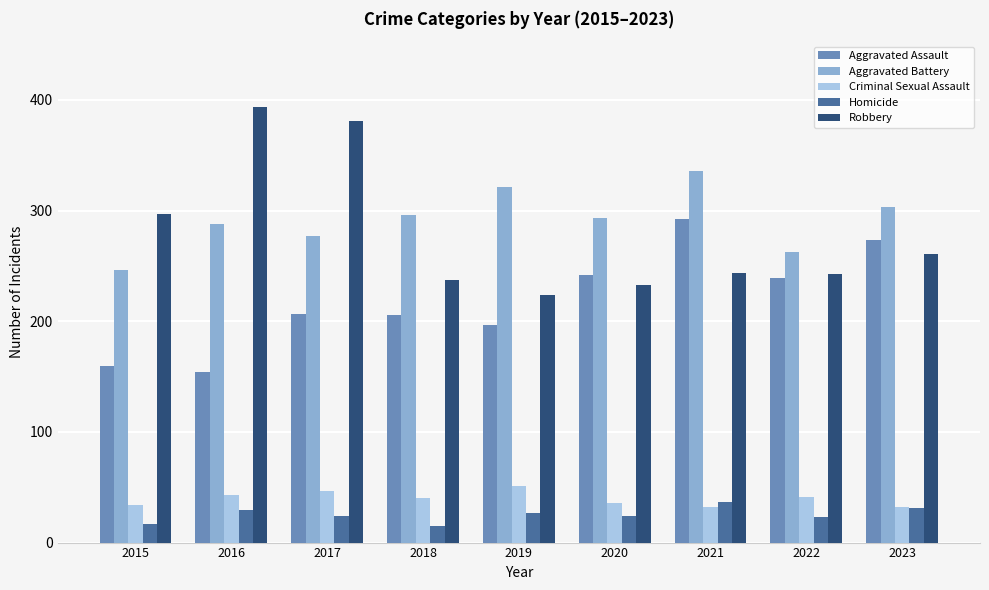

What is the smallest value displayed?

15